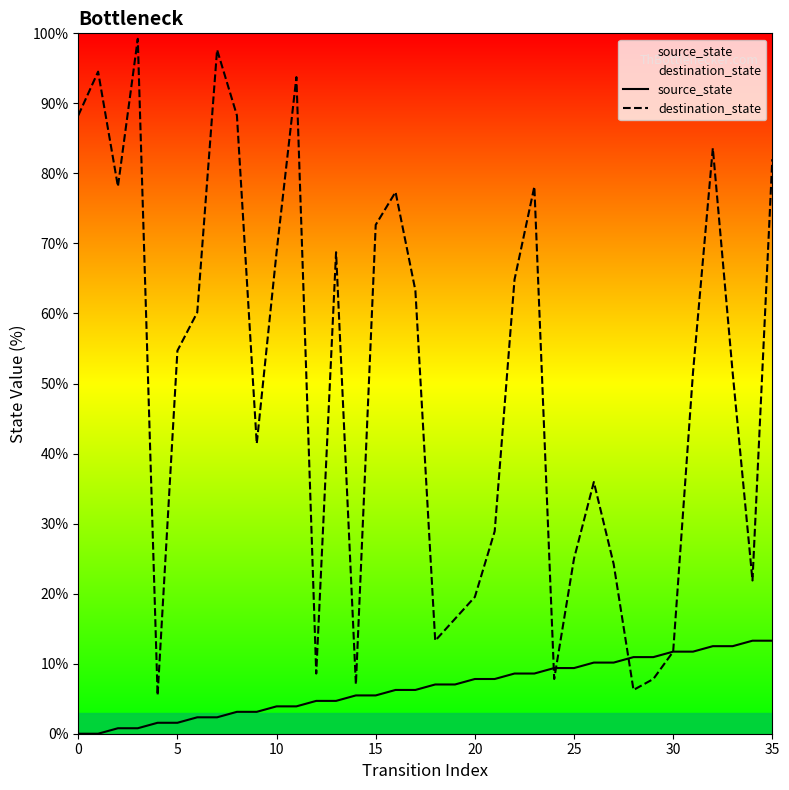

True or false: source_state has a value of 3.1 at 9.

True